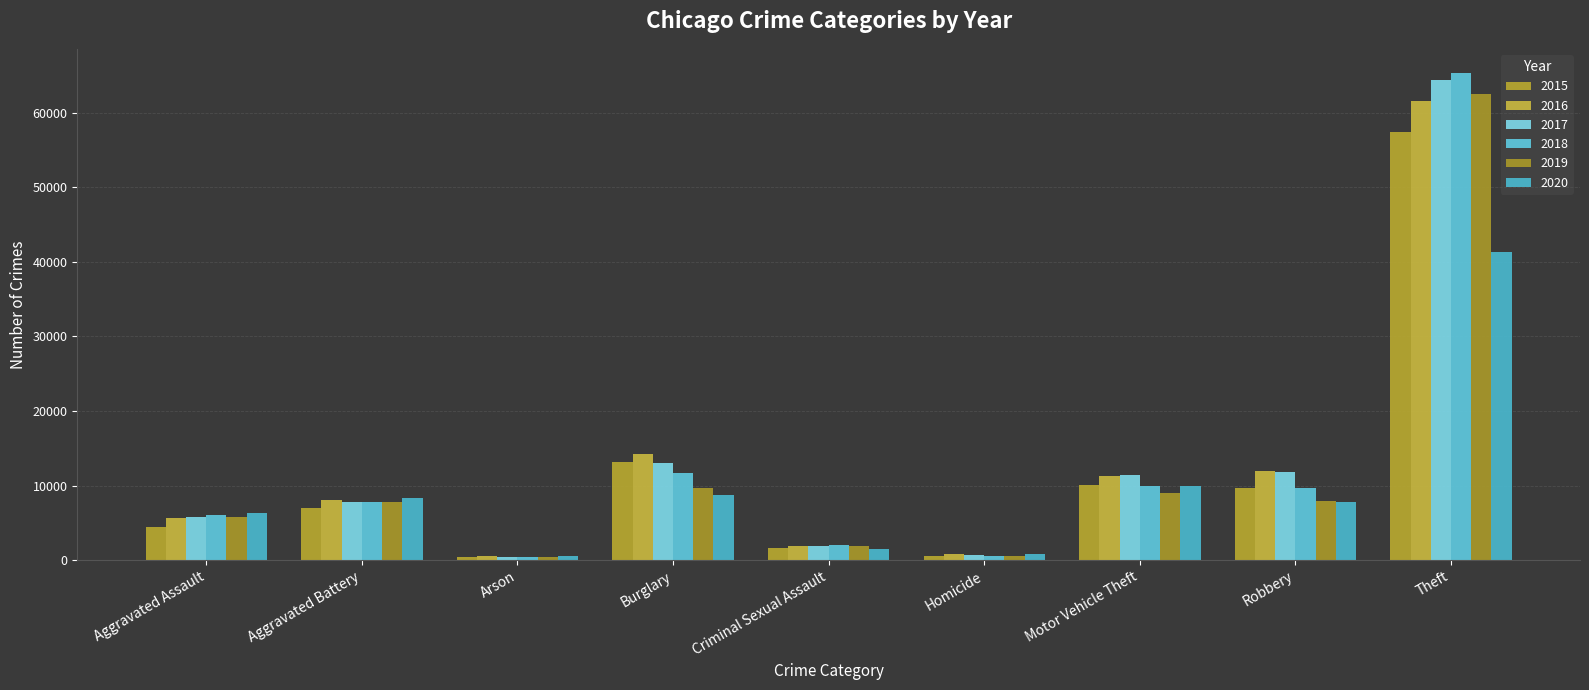

What is the difference between the 2017 values at Robbery and Homicide?

11208